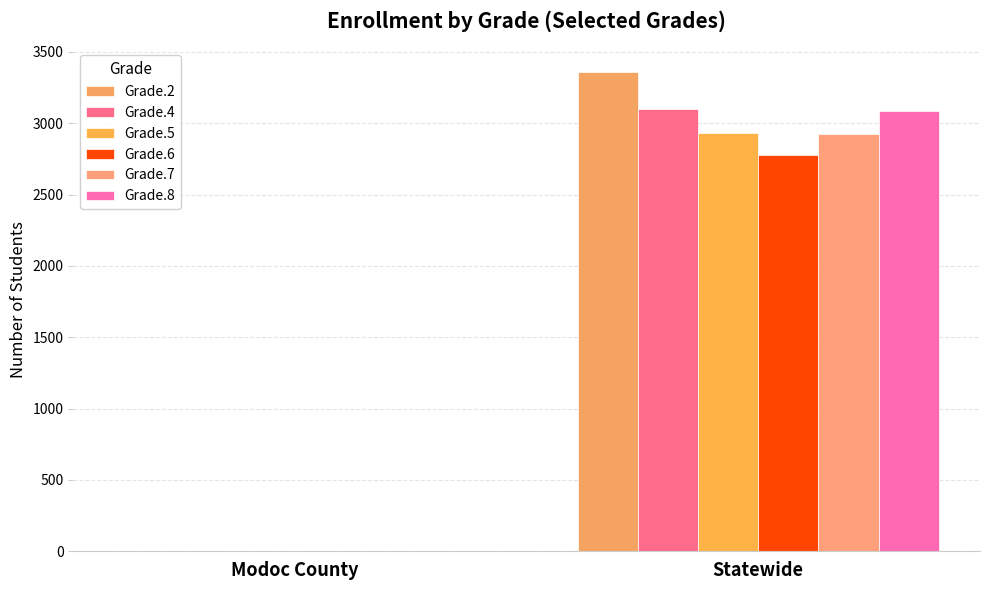

Is it true that Grade.8 equals 2 at Modoc County?

True